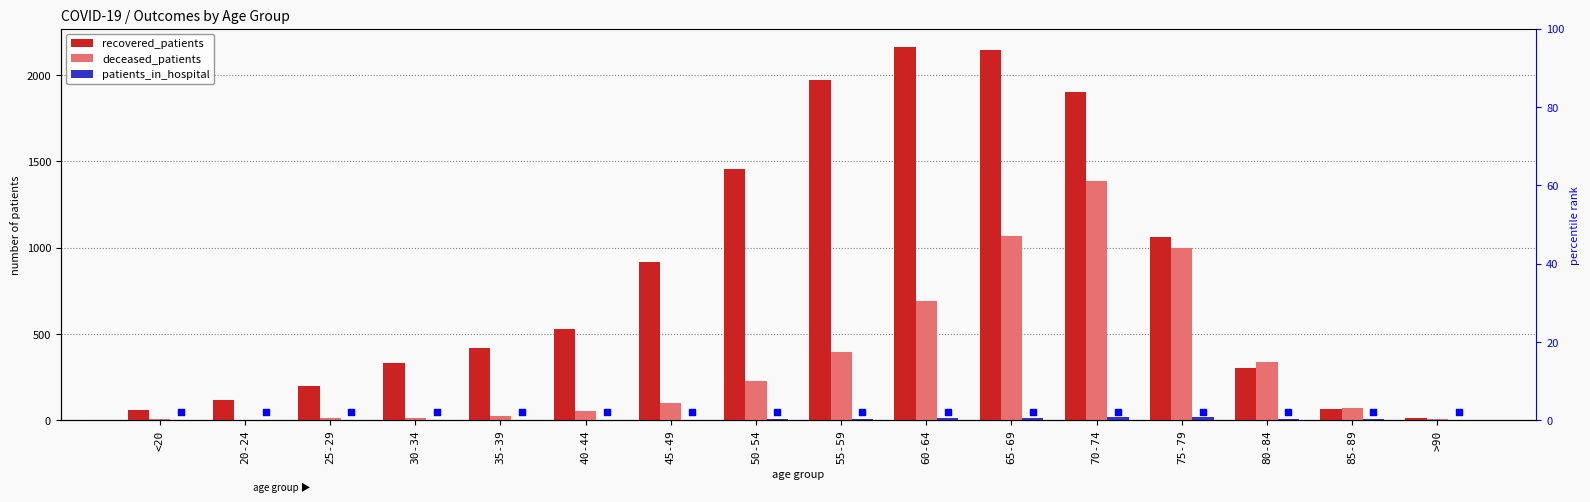

Which series reaches the minimum Y coordinate?

patients_in_hospital